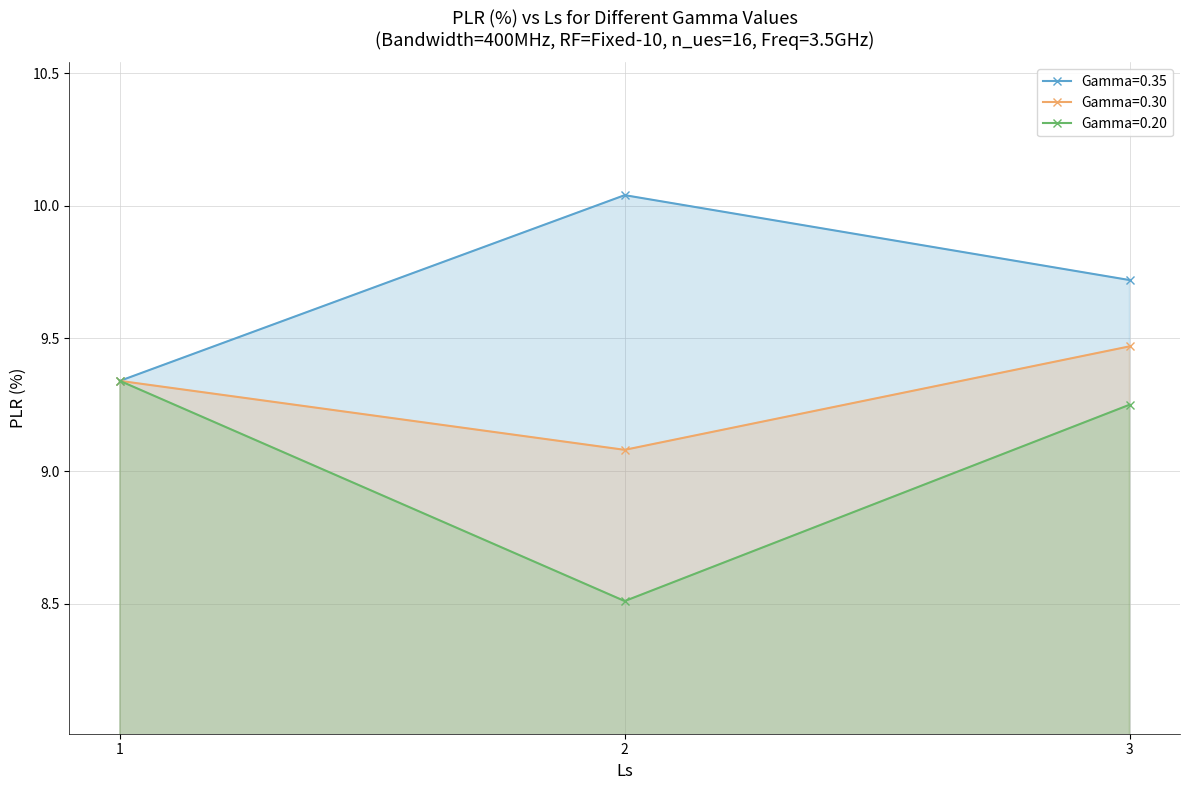

What value does the Gamma=0.30 series have at 3?

9.5